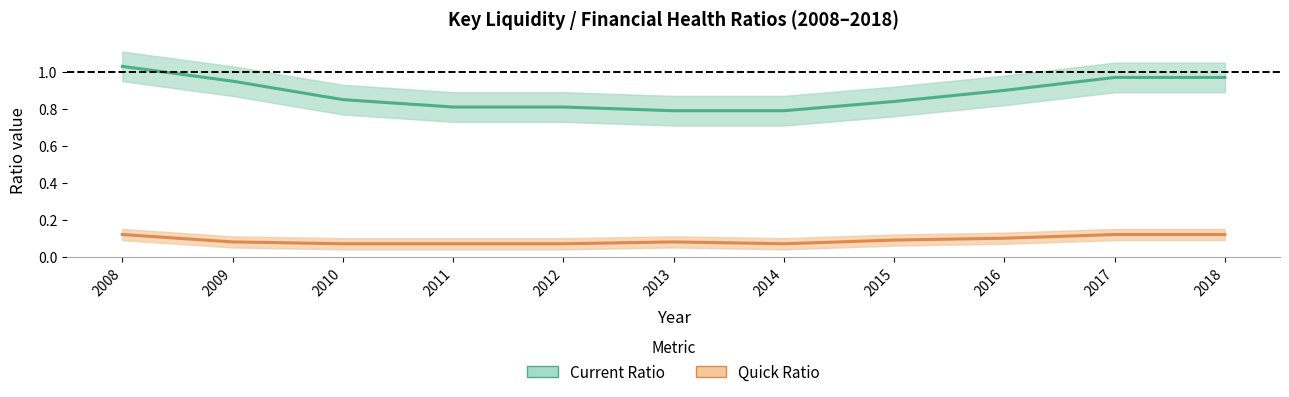

True or false: Current Ratio and Quick Ratio intersect in this chart.

False